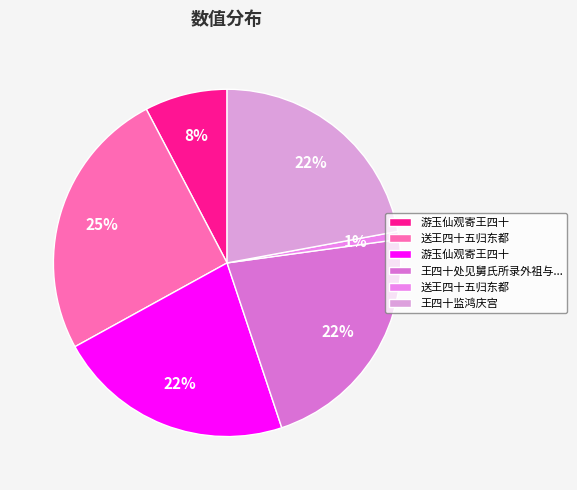

What is the largest slice in the pie chart?

送王四十五归东都